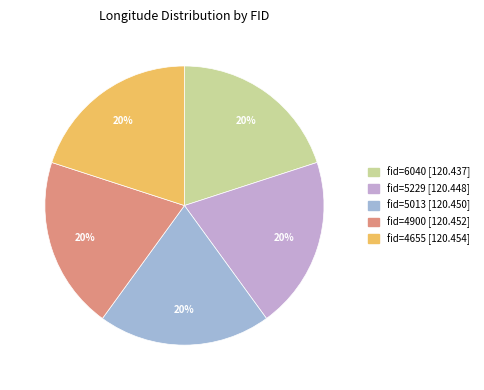

Is there any slice that represents more than half of the pie?

No